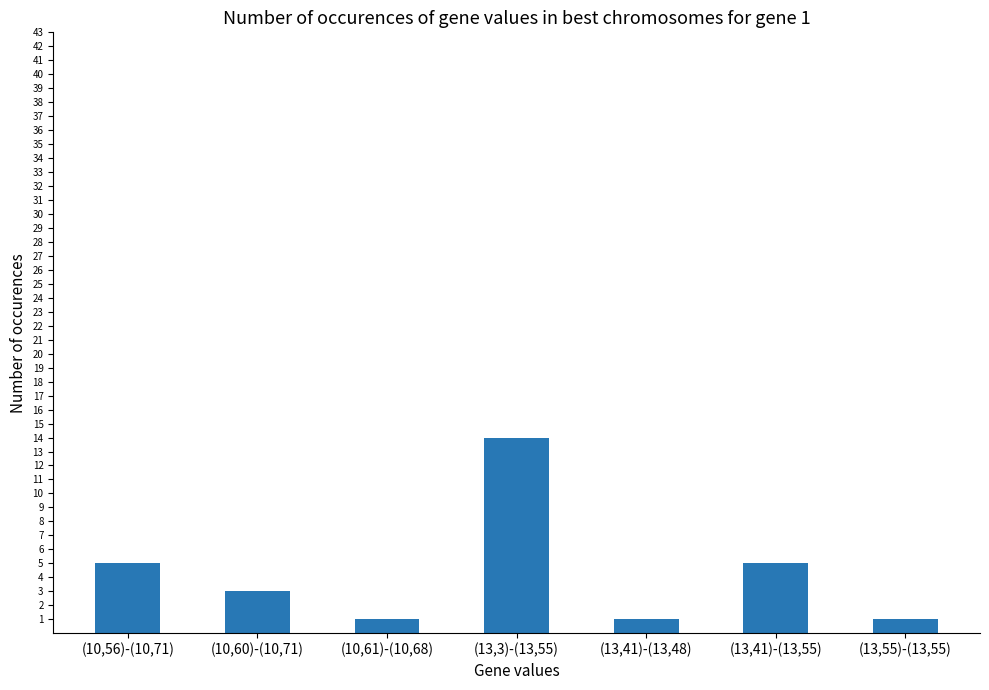

What is the approximate value at (13,55)-(13,55)?

1